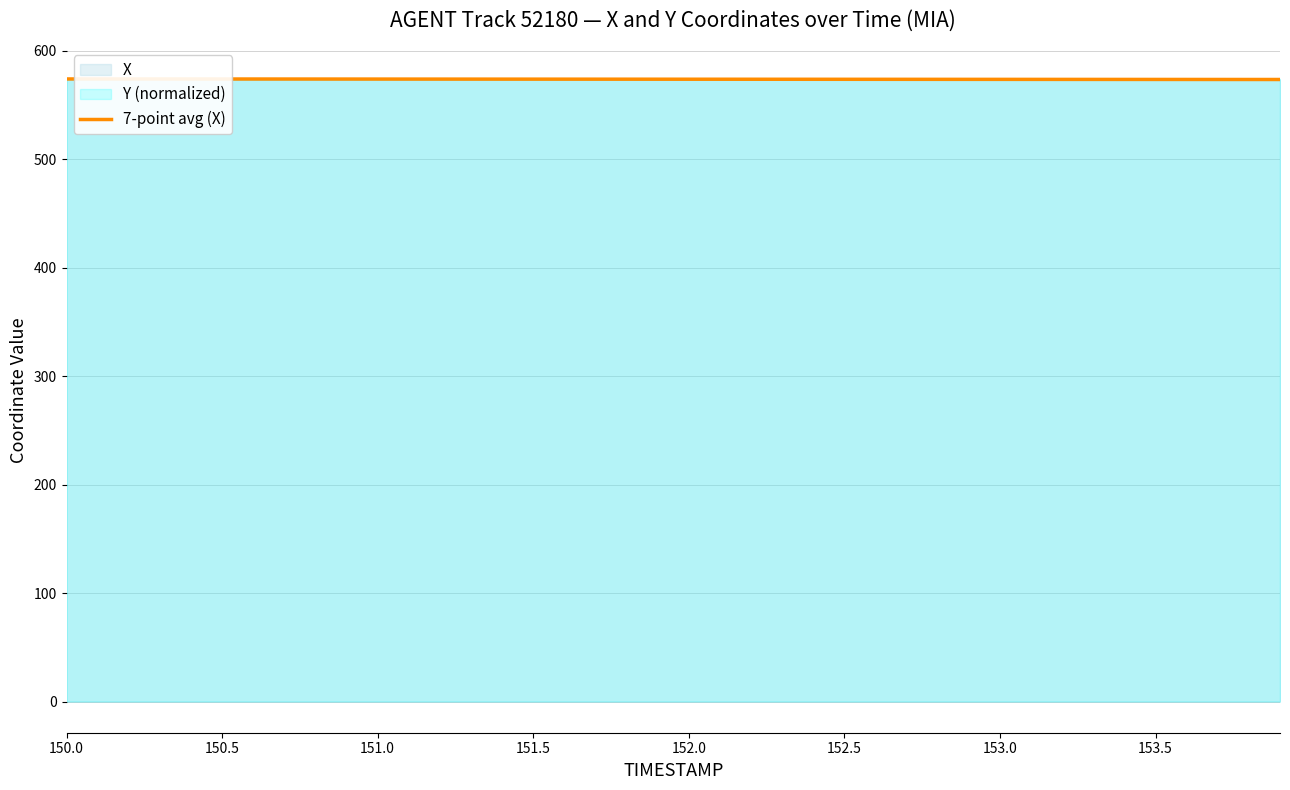

The 7-point avg (X) series shows 574.0 at 150.0. True or false?

True